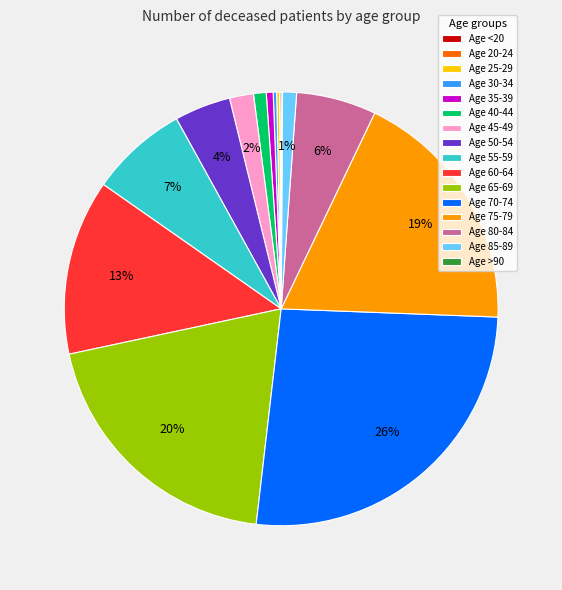

Between Age 35-39 and Age 70-74, which is larger?

Age 70-74